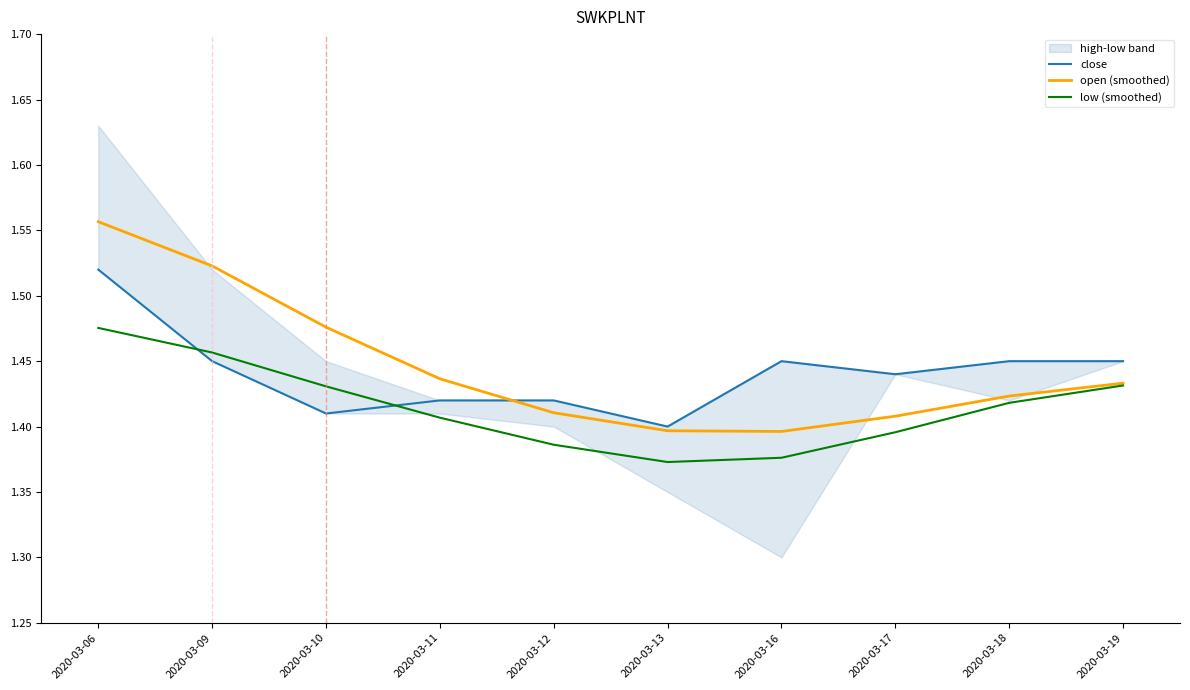

What is the minimum value for open (smoothed)?

1.4